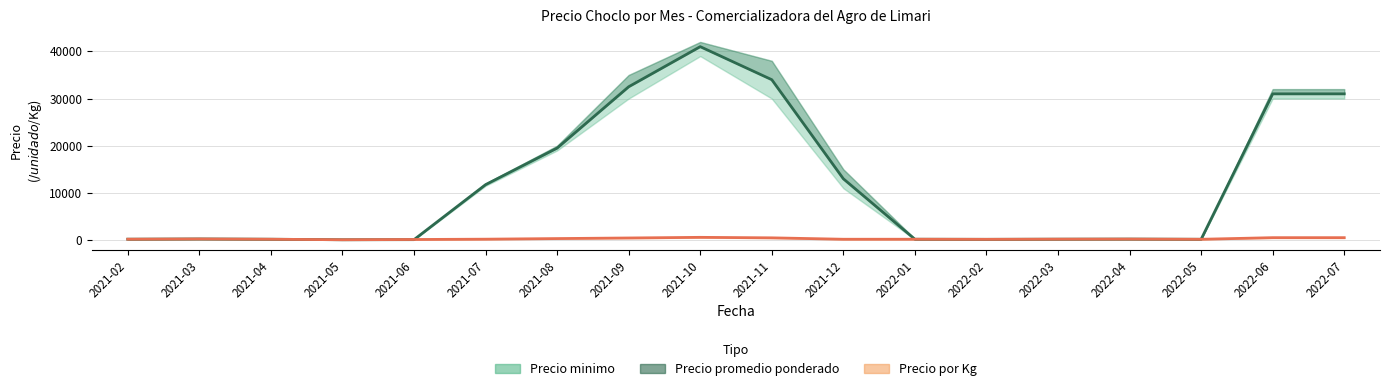

List the labels in order of value, smallest first.

2021-05, 2021-06, 2022-02, 2022-05, 2021-04, 2022-01, 2021-02, 2022-03, 2022-04, 2021-03, 2021-07, 2021-12, 2021-08, 2022-06, 2022-07, 2021-09, 2021-11, 2021-10